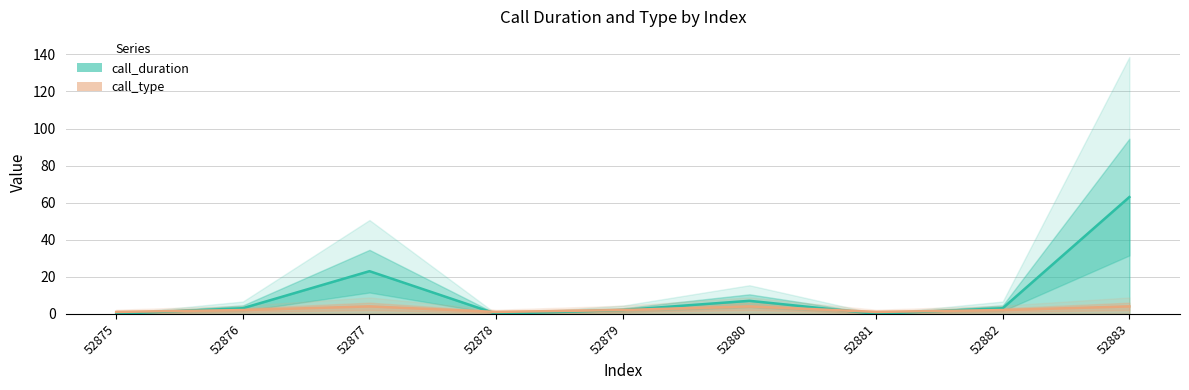

Where is call_duration nearest to the value 31?

52877